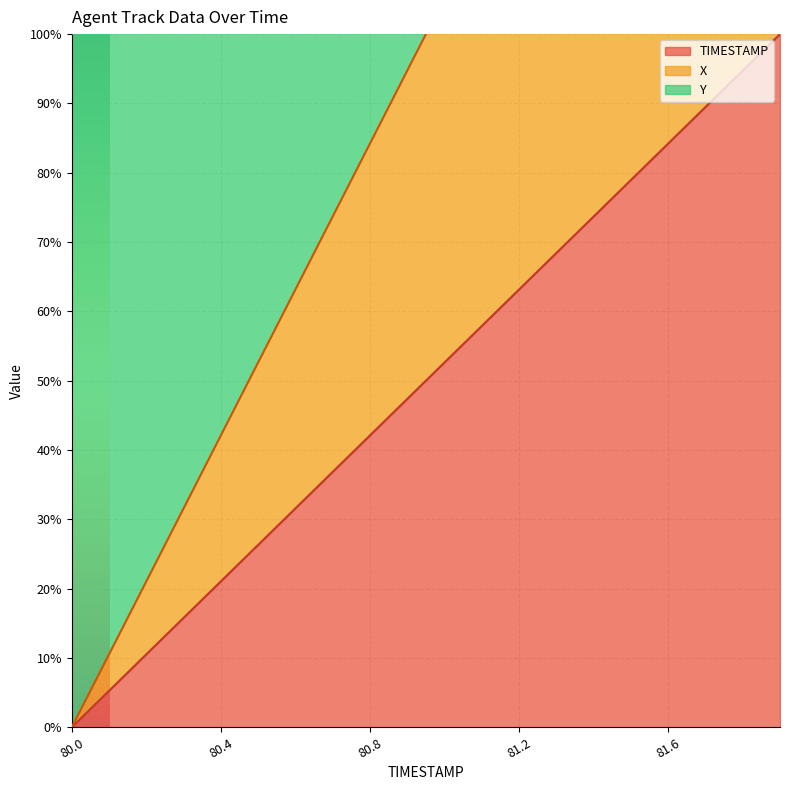

Which series has the largest total across all categories?

X